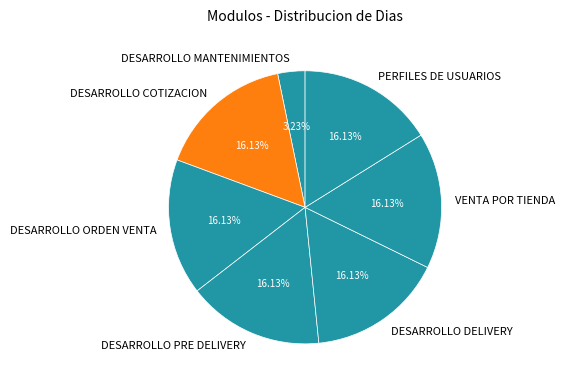

What is the ratio of the value at DESARROLLO DELIVERY to the value at DESARROLLO ORDEN VENTA?

1.0